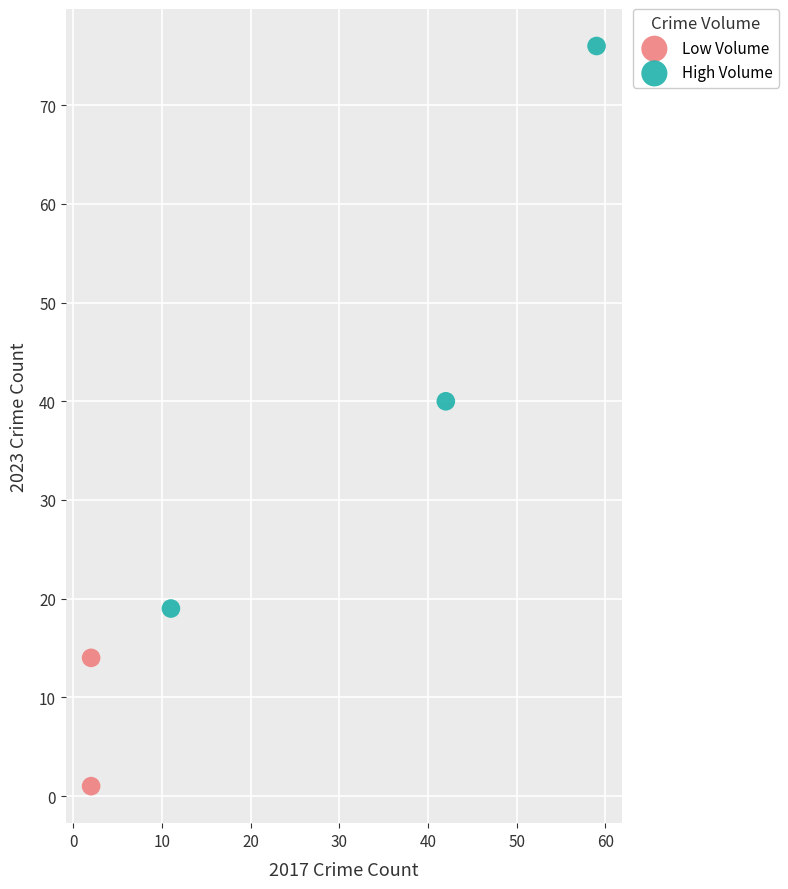

Which series reaches the minimum Y coordinate?

Low Volume